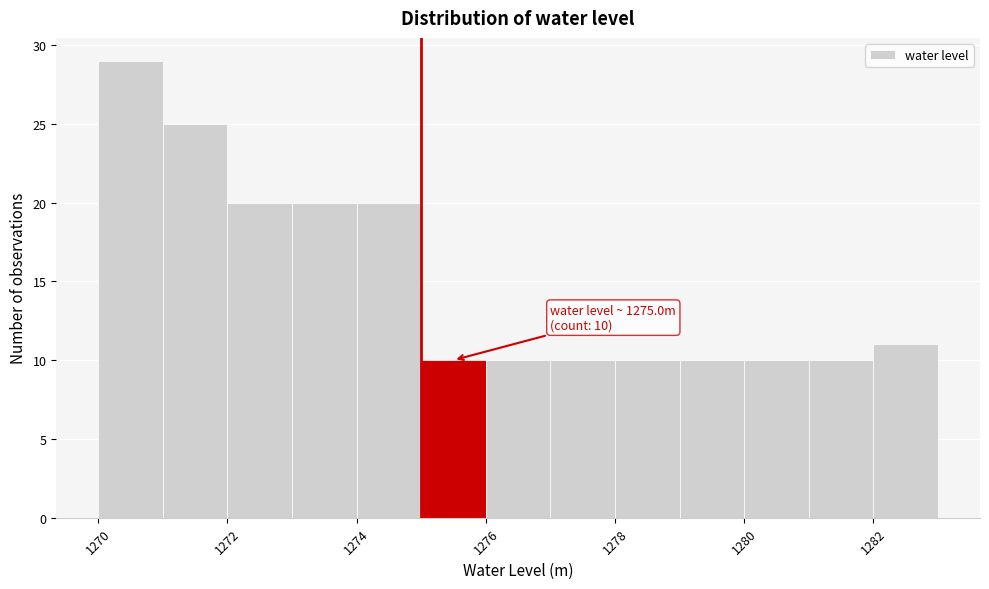

Over which range of the x-axis is the bar tallest?

1270 to 1271